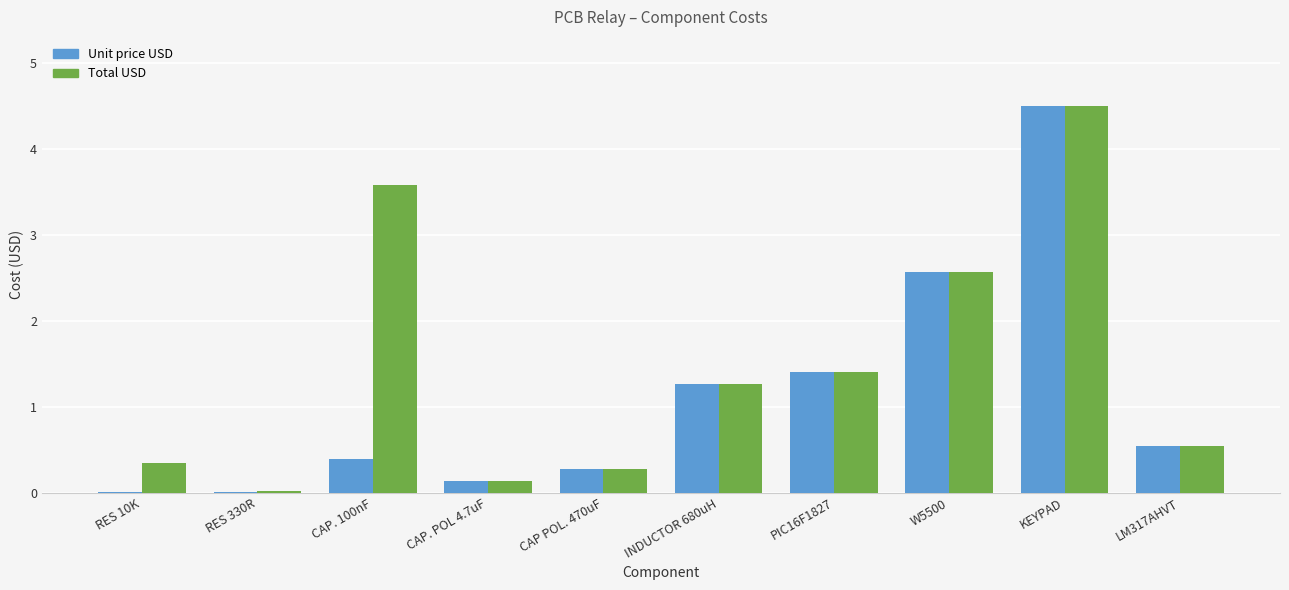

What is the greatest value displayed?

4.5